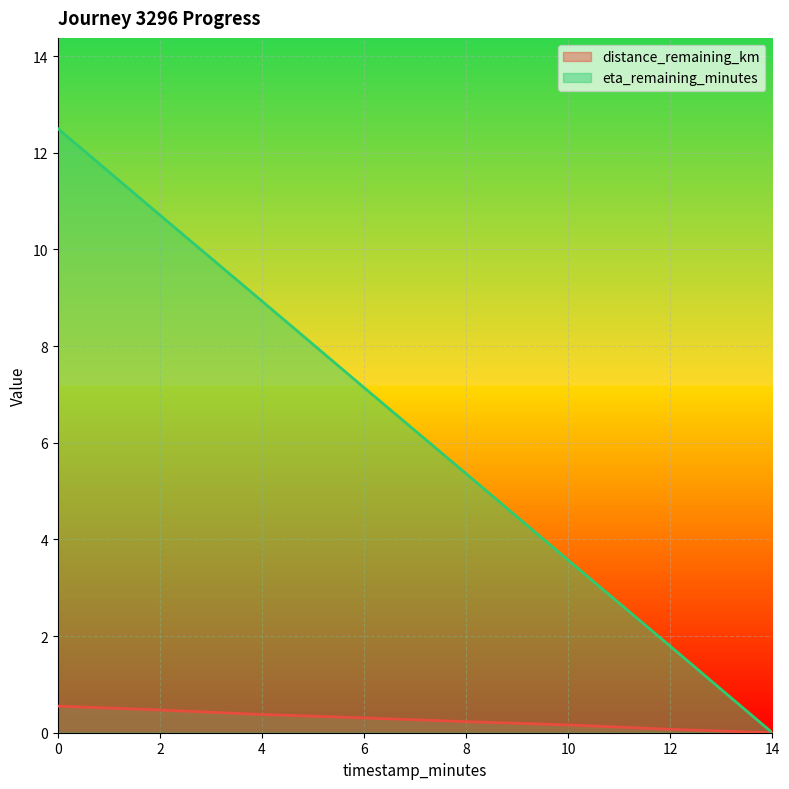

At which label is distance_remaining_km closest to 0?

14.0